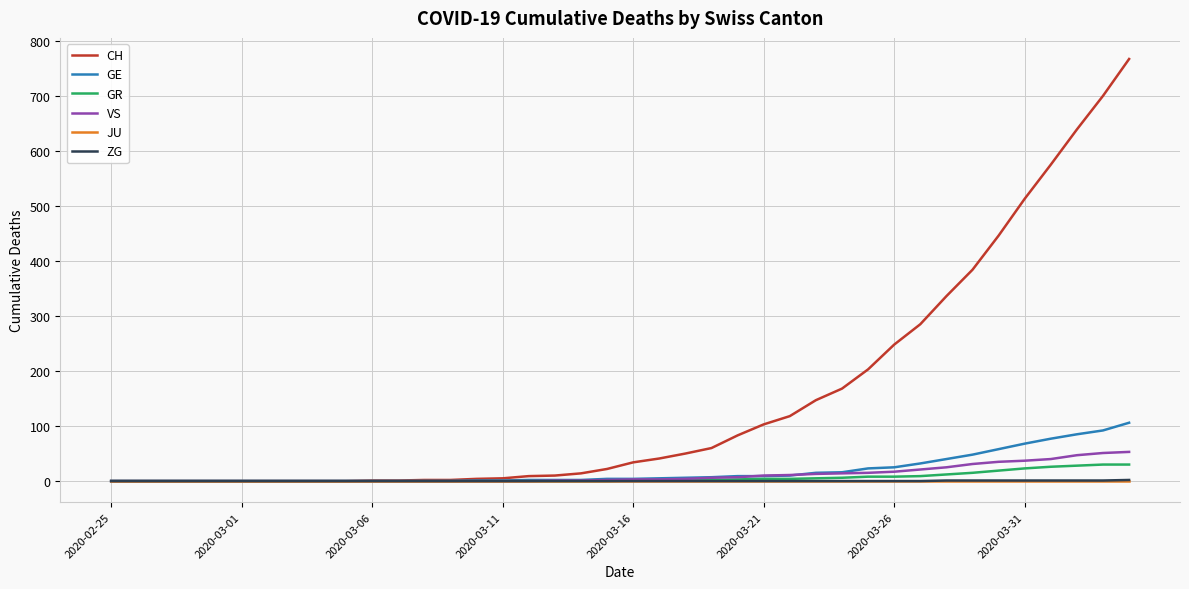

Which series has the largest total across all categories?

CH